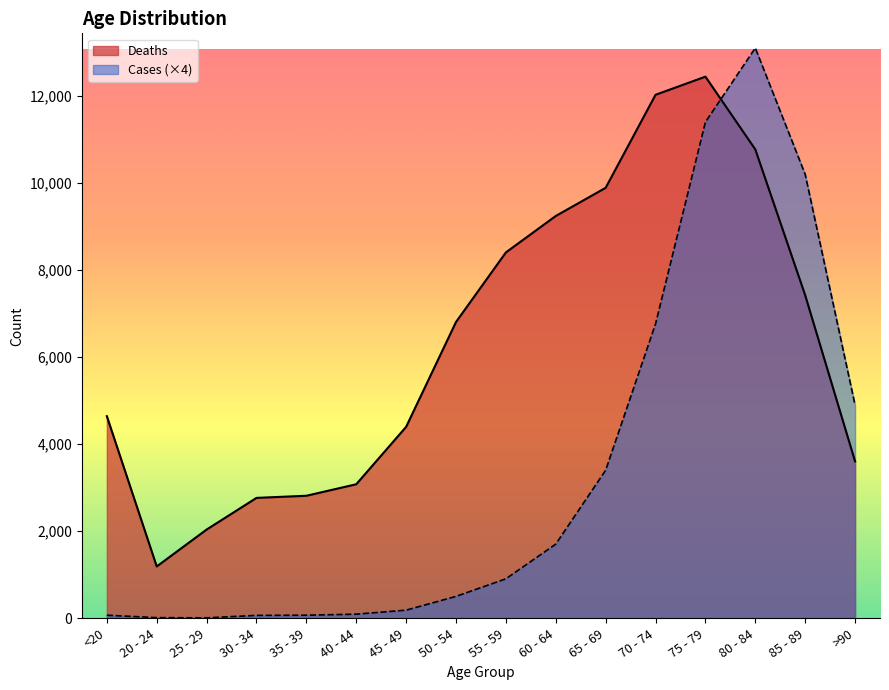

What is the smallest value displayed?

12